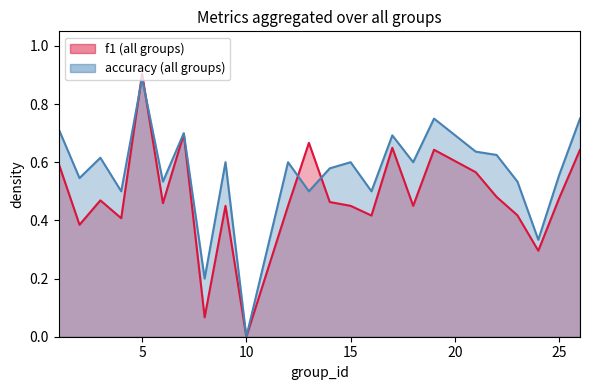

Where do f1 and accuracy first cross each other?

4 and 5